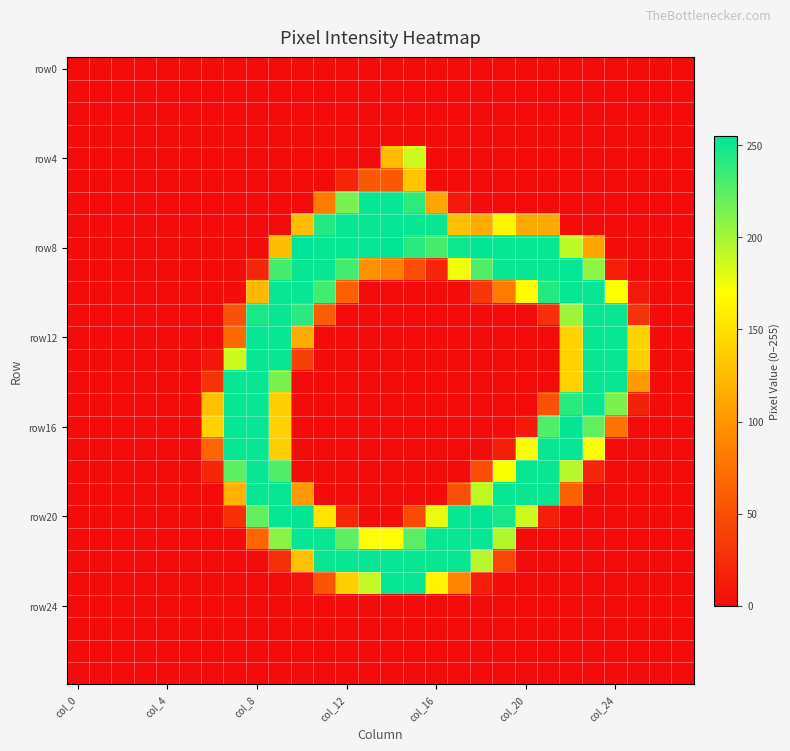

How many distinct data groups are displayed?

28